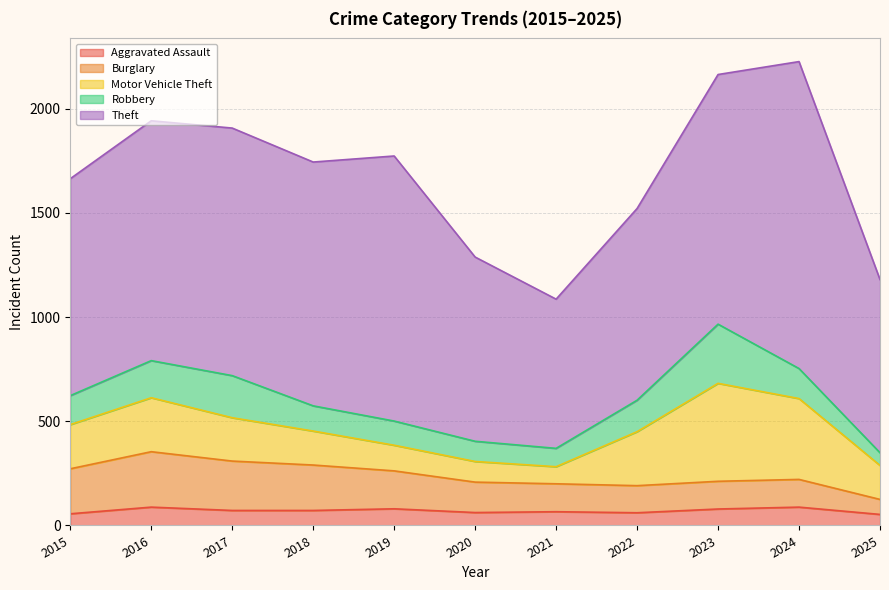

What are all the series names shown in the legend?

Aggravated Assault, Burglary, Motor Vehicle Theft, Robbery, Theft